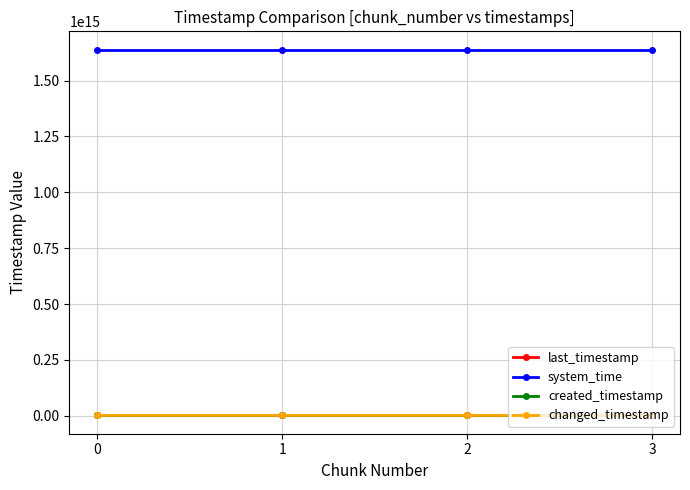

Is this an area chart (filled region under the line)?

No